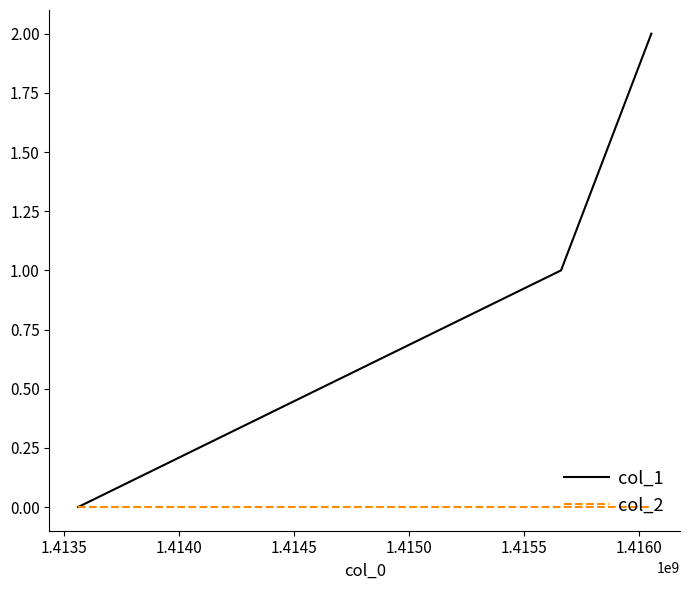

Which series has the largest total across all categories?

col_1